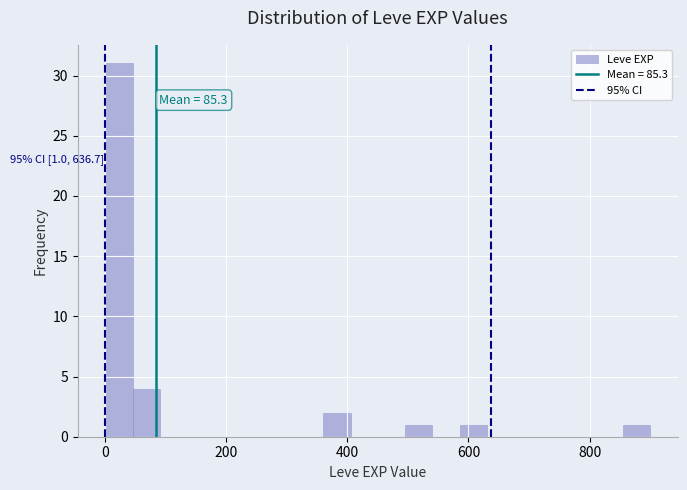

Read against the x-axis, roughly where is the centre of the tallest bar?

20